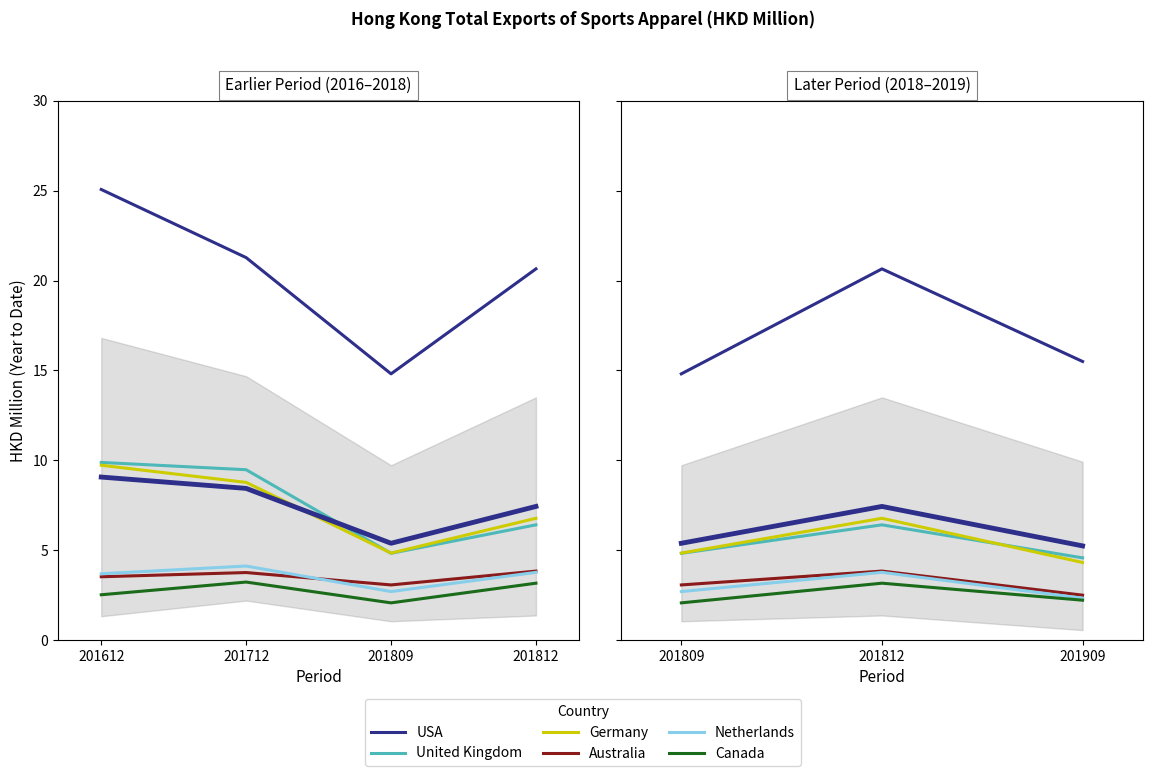

Which series changed the most between 201712 and 201809?

USA